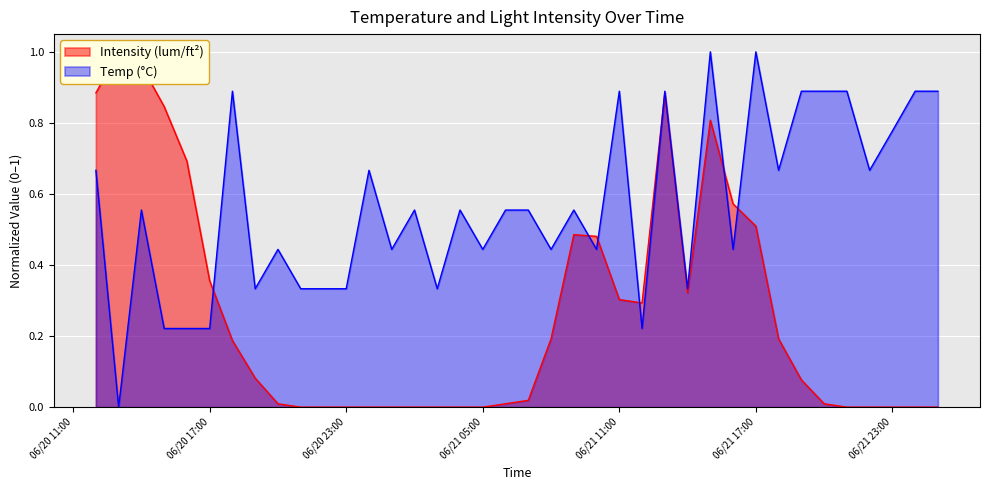

Is it true that Intensity (lum/ft²) equals 0.3 at 06/21 11:00?

True